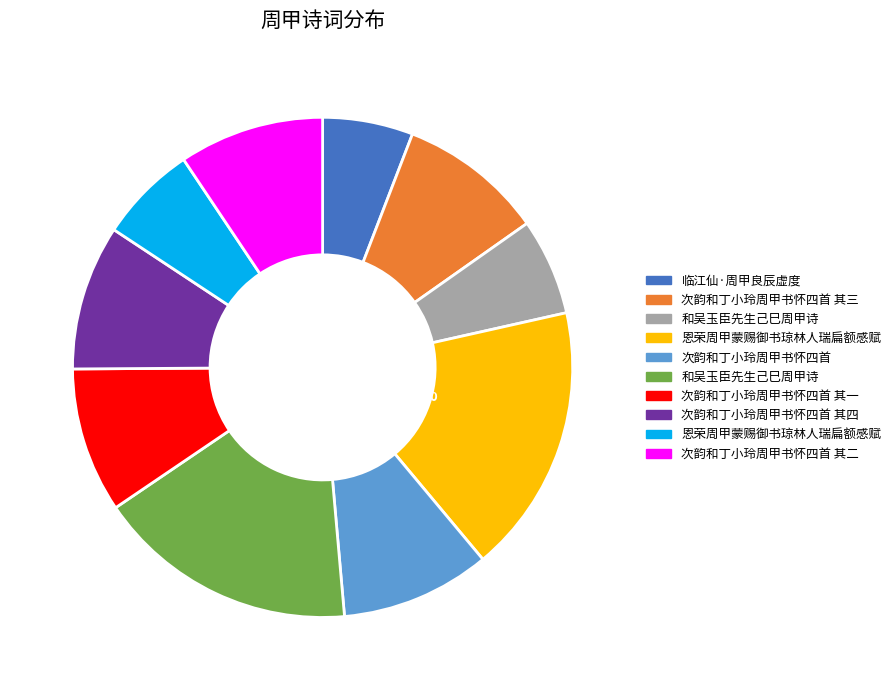

Does any single category account for the majority?

No